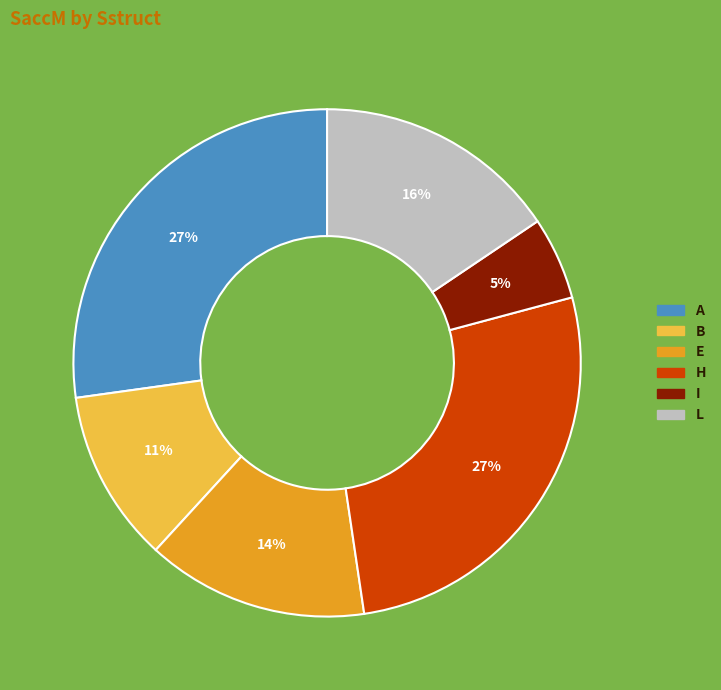

Which has a higher value, L or I?

L